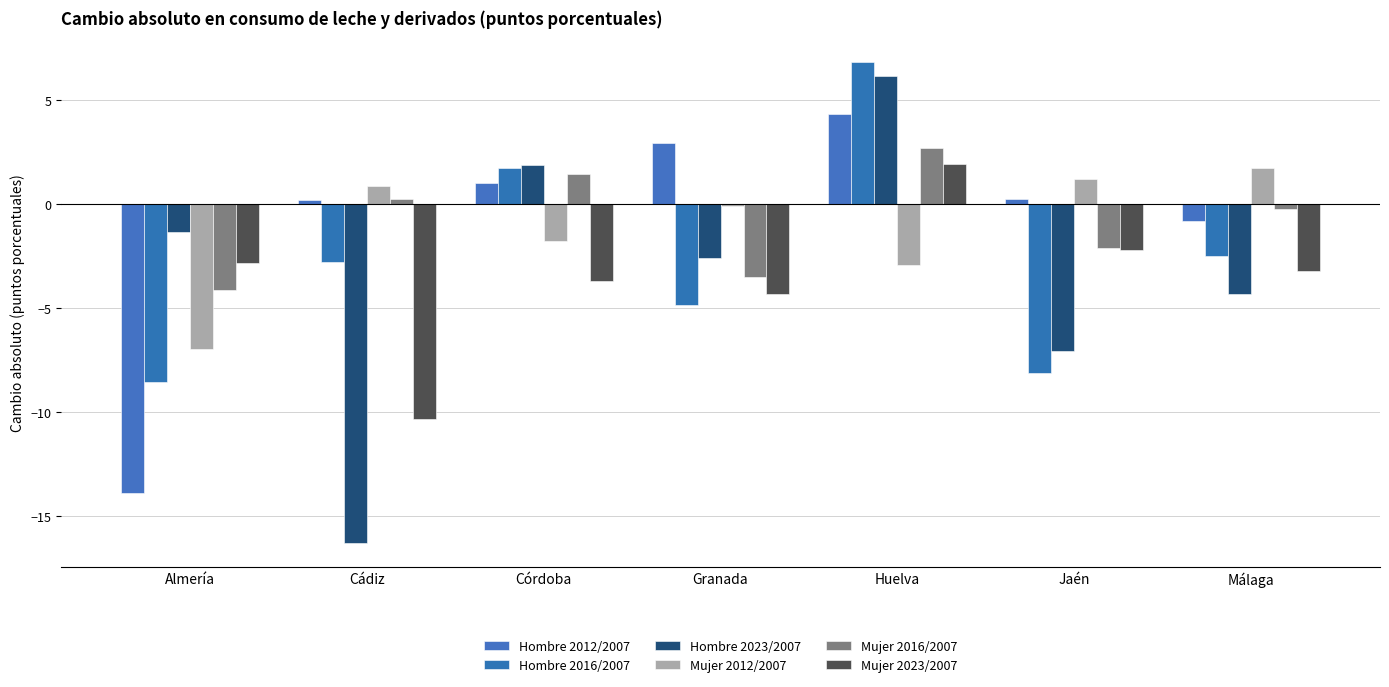

Reading right to left, transcribe all the data shown in this chart.

Hombre 2012/2007: Málaga=-0.8	Jaén=0.3	Huelva=4.4	Granada=2.9	Córdoba=1.1	Cádiz=0.2	Almería=-13.9
Hombre 2016/2007: Málaga=-2.5	Jaén=-8.1	Huelva=6.9	Granada=-4.9	Córdoba=1.7	Cádiz=-2.8	Almería=-8.6
Hombre 2023/2007: Málaga=-4.3	Jaén=-7.0	Huelva=6.2	Granada=-2.6	Córdoba=1.9	Cádiz=-16.3	Almería=-1.3
Mujer 2012/2007: Málaga=1.7	Jaén=1.2	Huelva=-2.9	Granada=-0.1	Córdoba=-1.8	Cádiz=0.9	Almería=-7.0
Mujer 2016/2007: Málaga=-0.2	Jaén=-2.1	Huelva=2.7	Granada=-3.5	Córdoba=1.4	Cádiz=0.2	Almería=-4.1
Mujer 2023/2007: Málaga=-3.2	Jaén=-2.2	Huelva=1.9	Granada=-4.3	Córdoba=-3.7	Cádiz=-10.3	Almería=-2.8